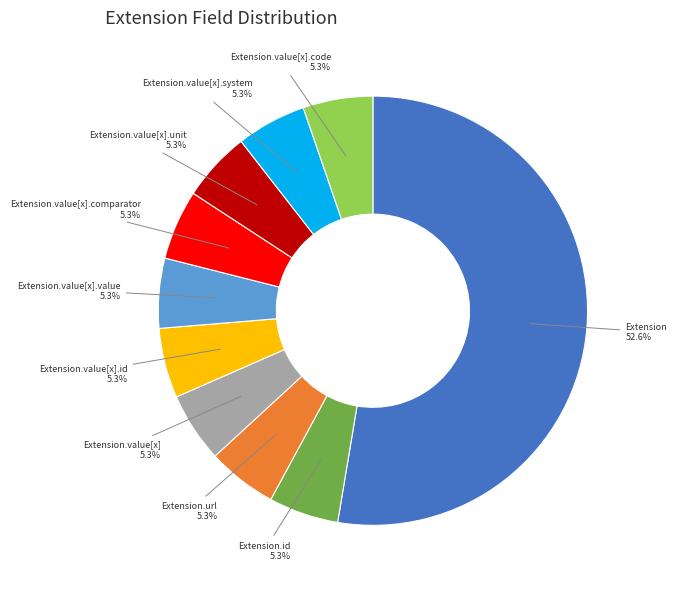

Is there a majority slice in this chart?

Yes